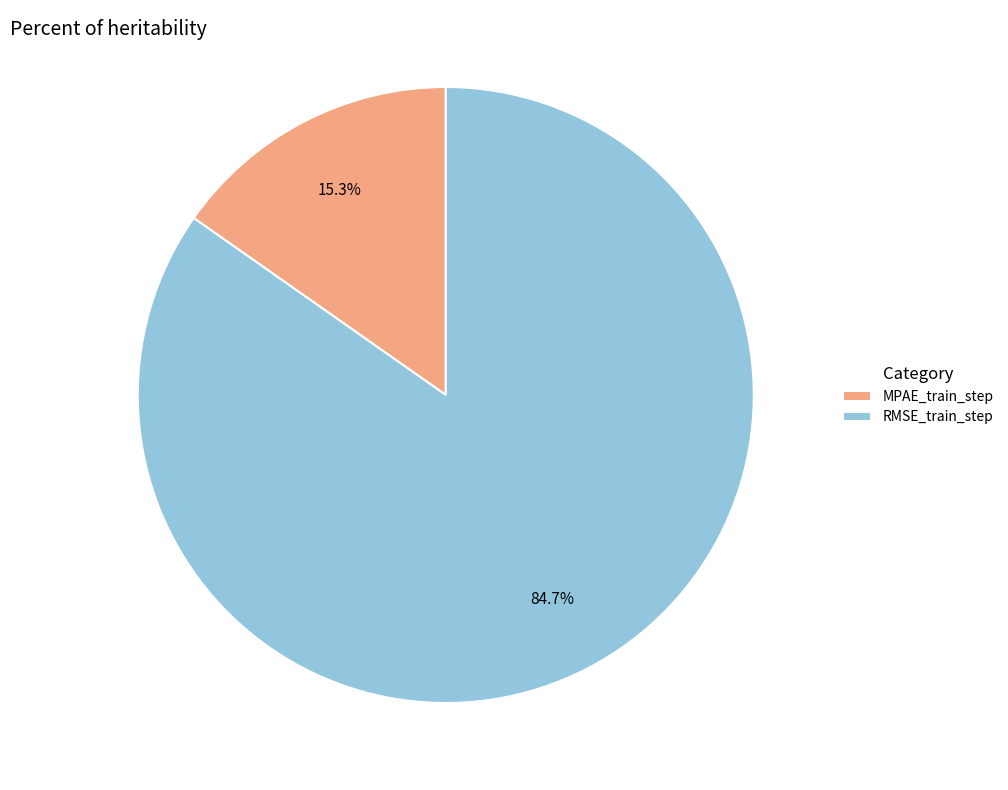

What is the majority slice?

RMSE_train_step